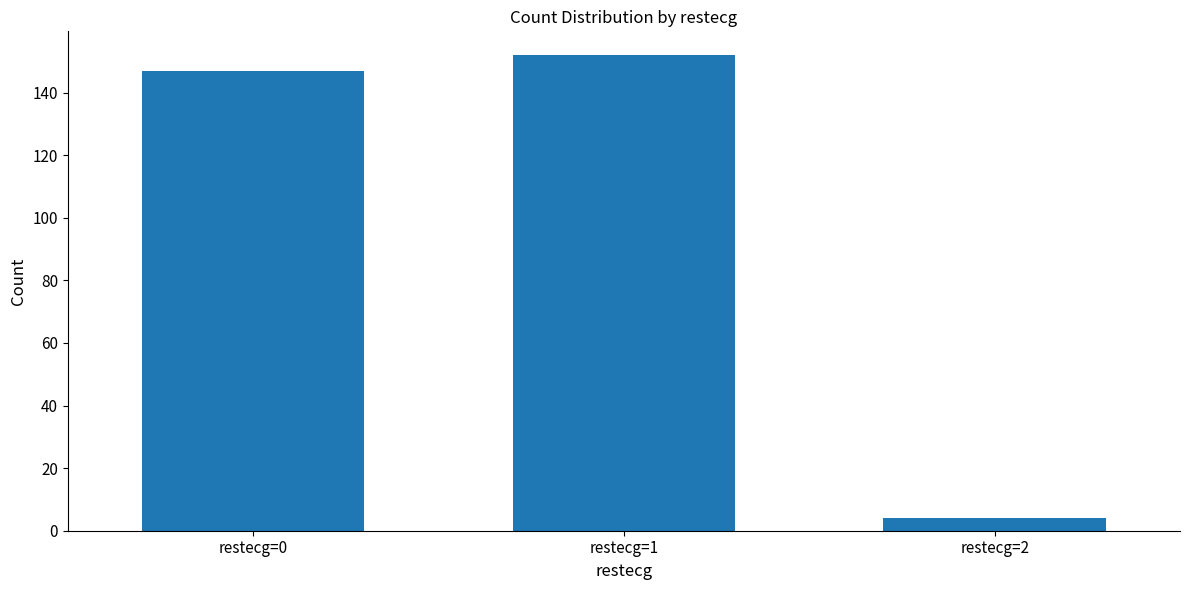

What is the value of the 1st bar from the left?

147